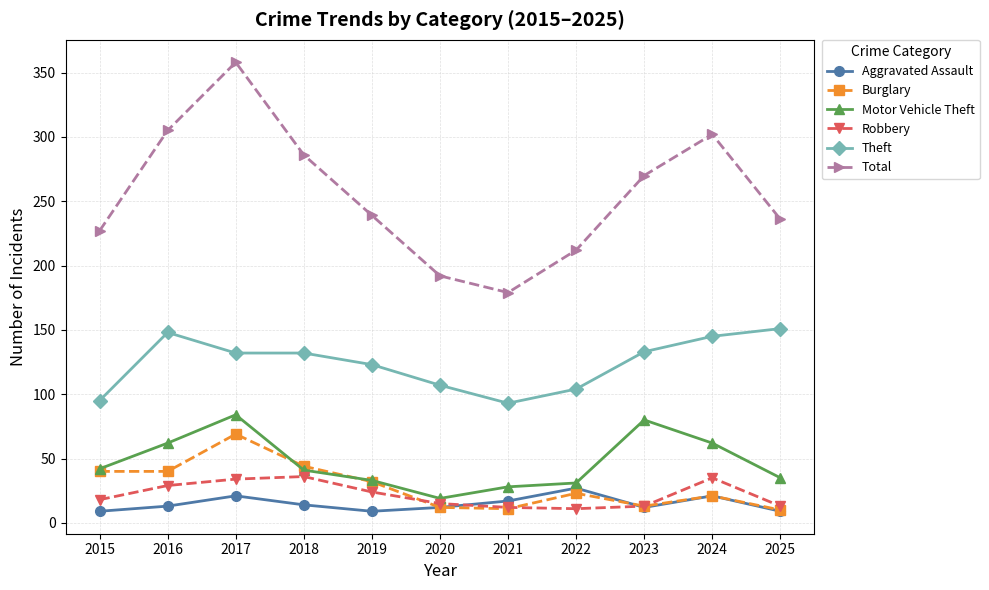

How many Aggravated Assault values are between 9 and 21?

10